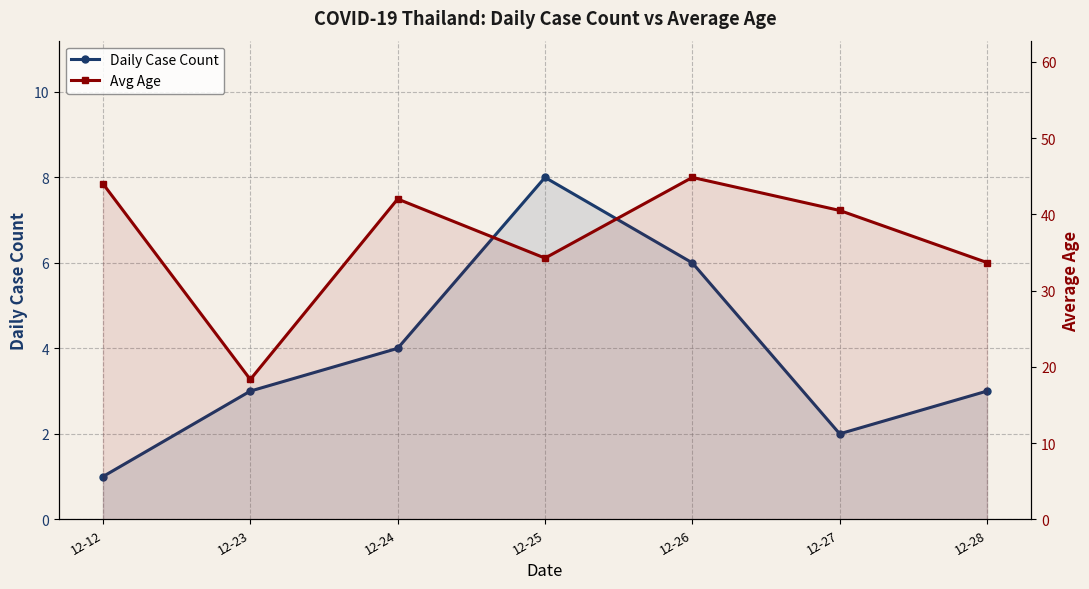

How many values in the Avg Age series exceed 40?

4